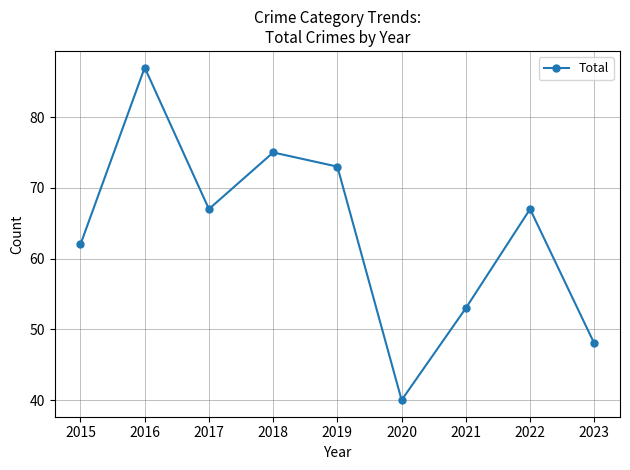

What is the sum of the values at 2021 and 2023?

101